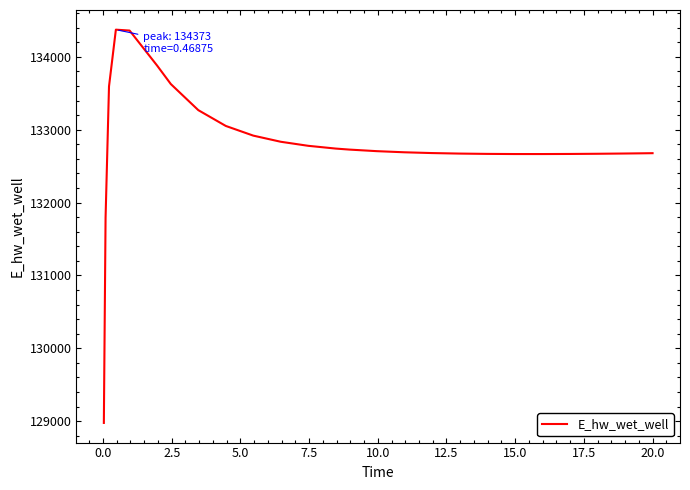

What is the difference between the maximum and minimum values?

5397.5